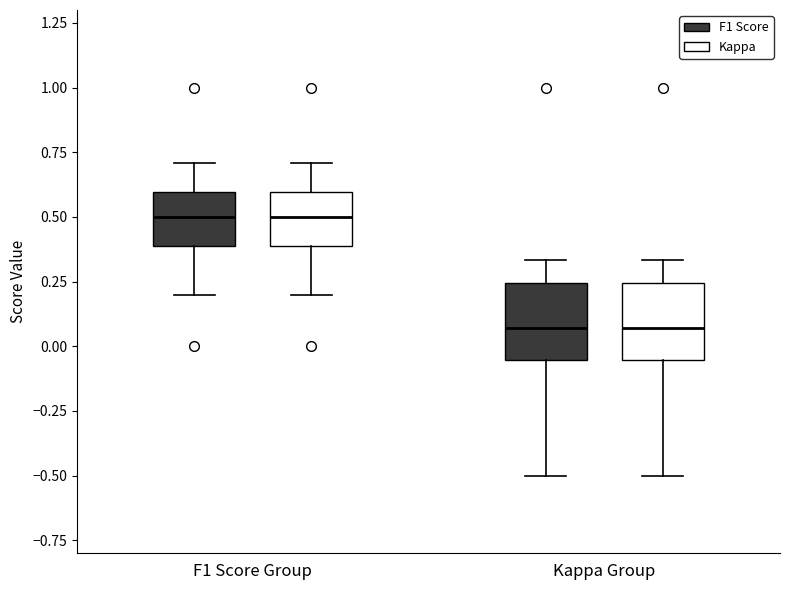

Where is the upper edge of the box for F1 Score Group (Kappa) on the y-axis? The values are not printed on the chart, so give them approximately, as read against the axis.

0.60